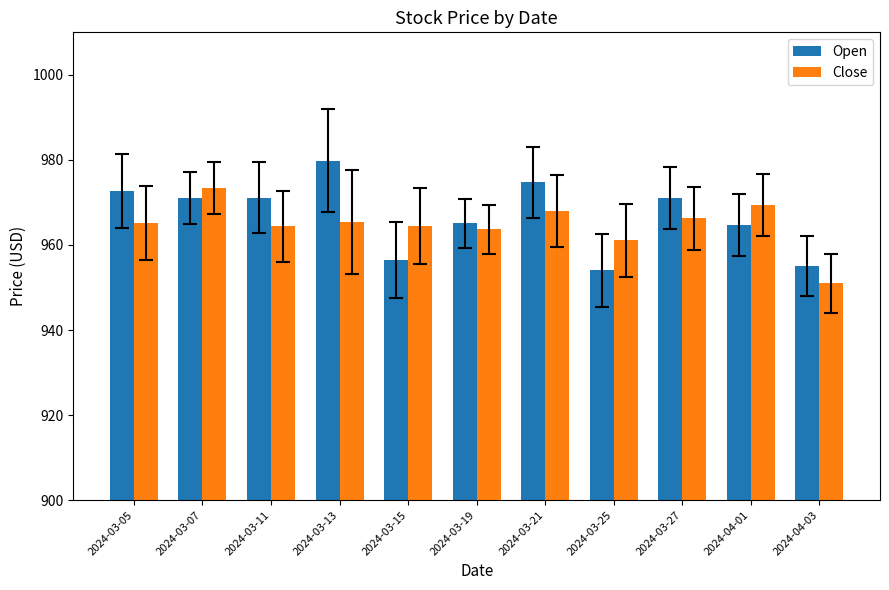

What is the total value across all series at 2024-03-15?

1920.9